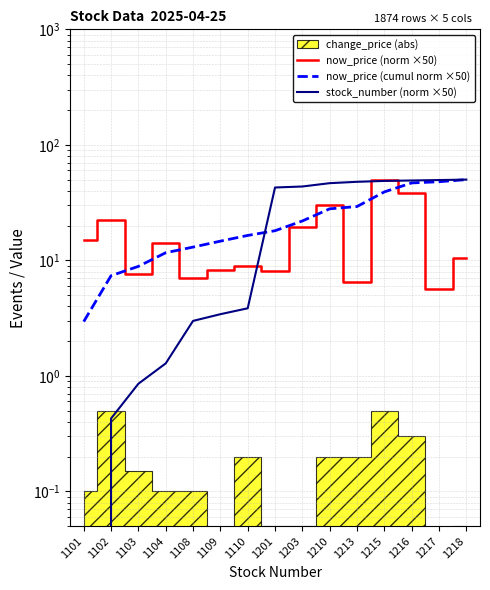

At 1203, list the series in order from largest to smallest.

stock_number (norm ×50), now_price (cumul norm ×50), now_price (norm ×50)